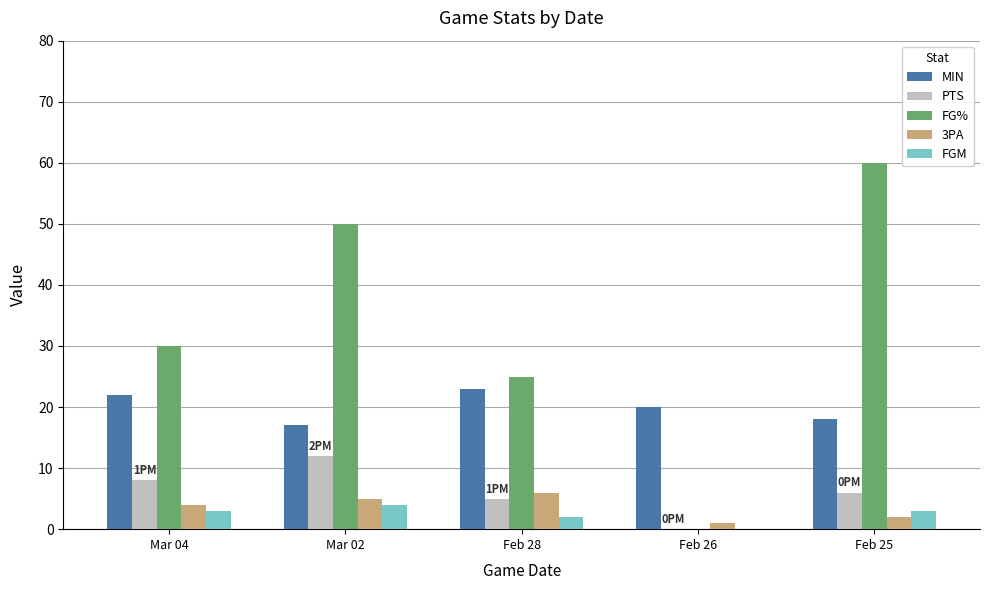

Which label corresponds to the largest value in the chart?

Feb 25